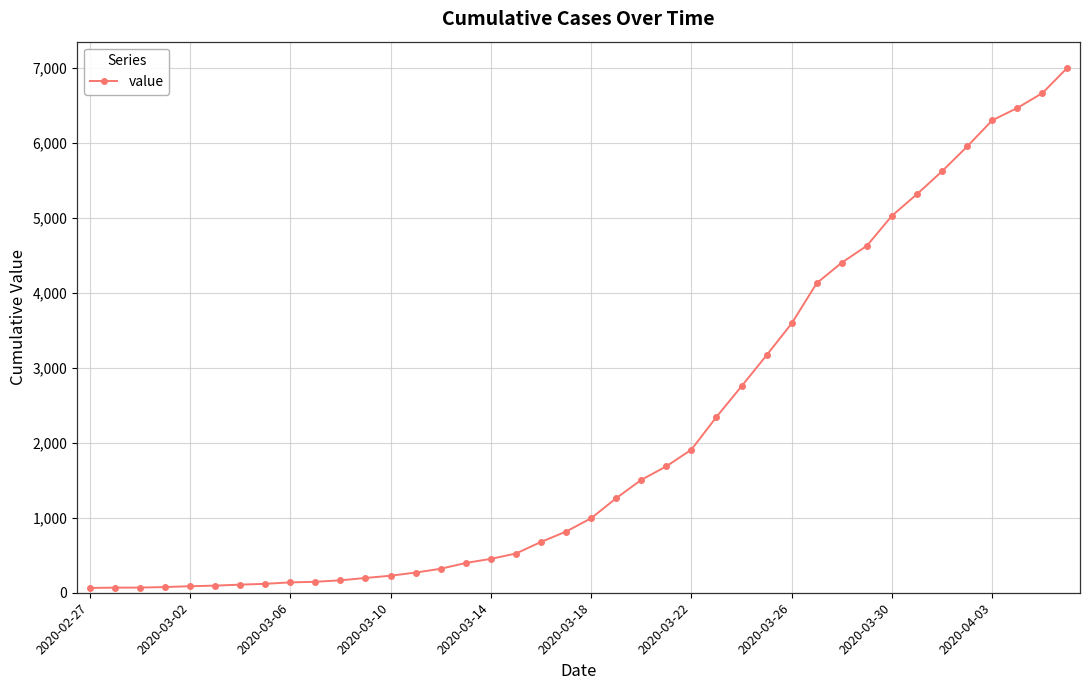

How many values are below 993?

20